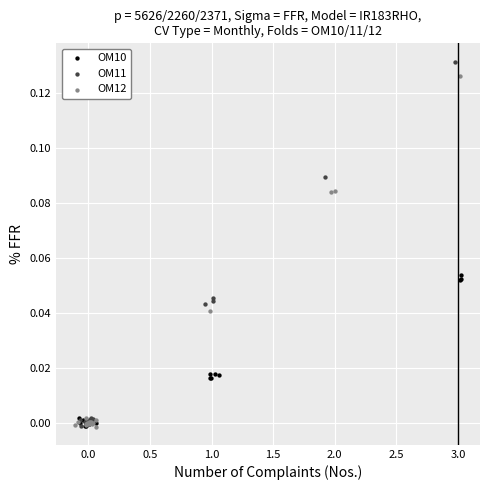

Which series has the largest Y range (max minus min)?

OM11